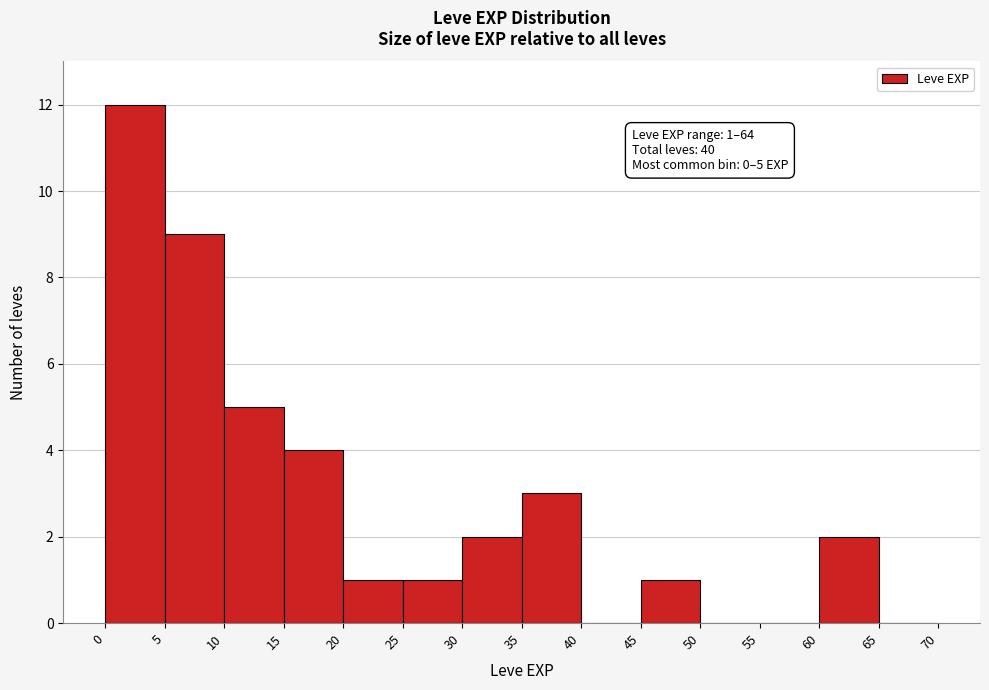

Over which range of the x-axis is the bar tallest?

0 to 5